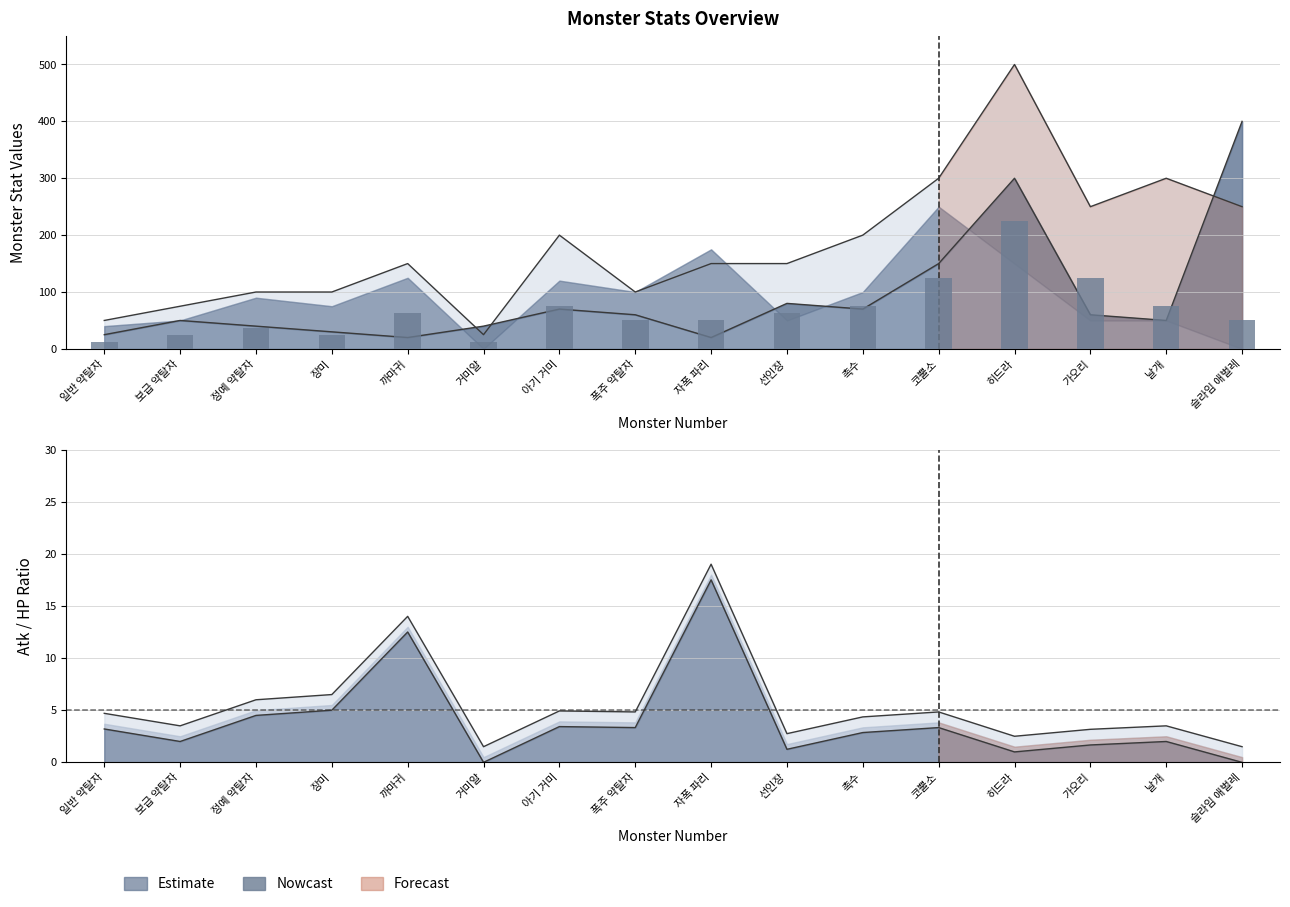

How many data points are above 62?

8